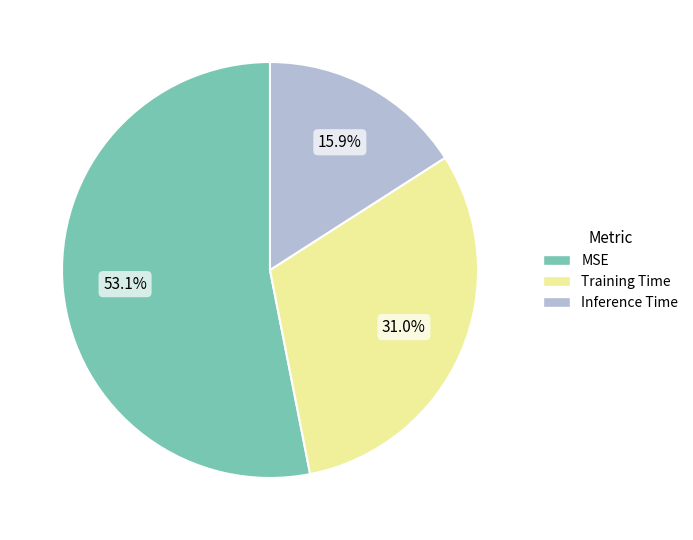

What percentage is the MSE slice, to the nearest percent?

53%